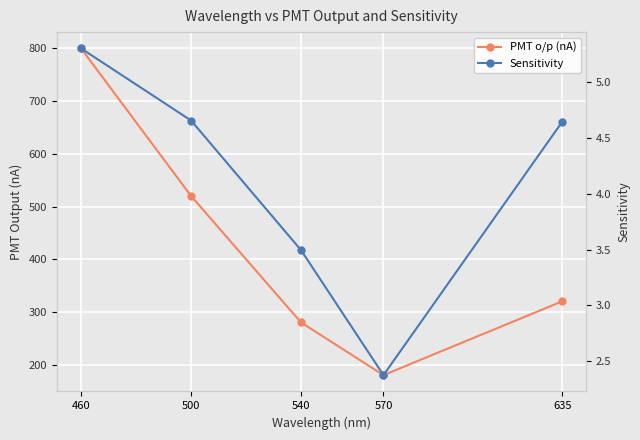

Is this an area chart (filled region under the line)?

No